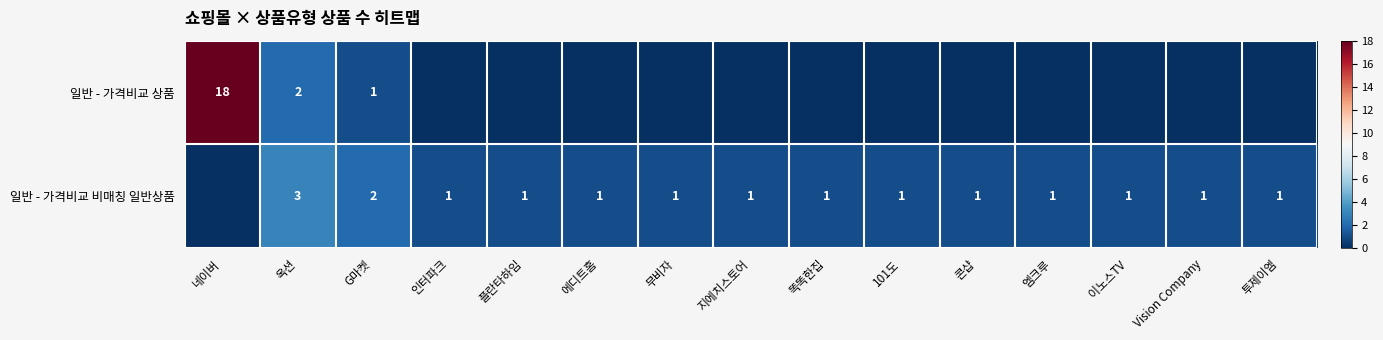

How many categories are shown in the chart?

15